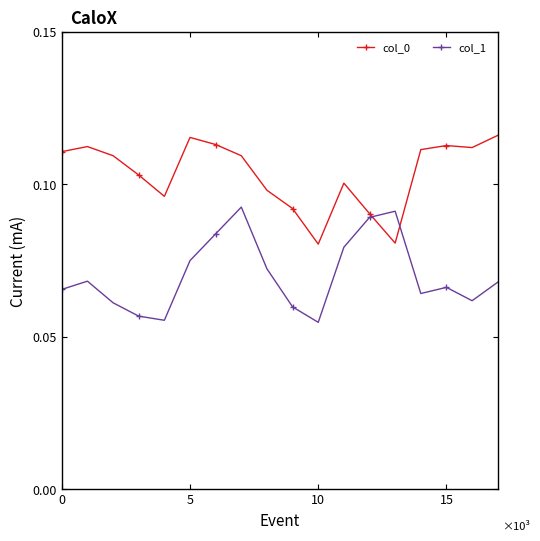

List the series in order of their overall mean, highest first.

col_0, col_1